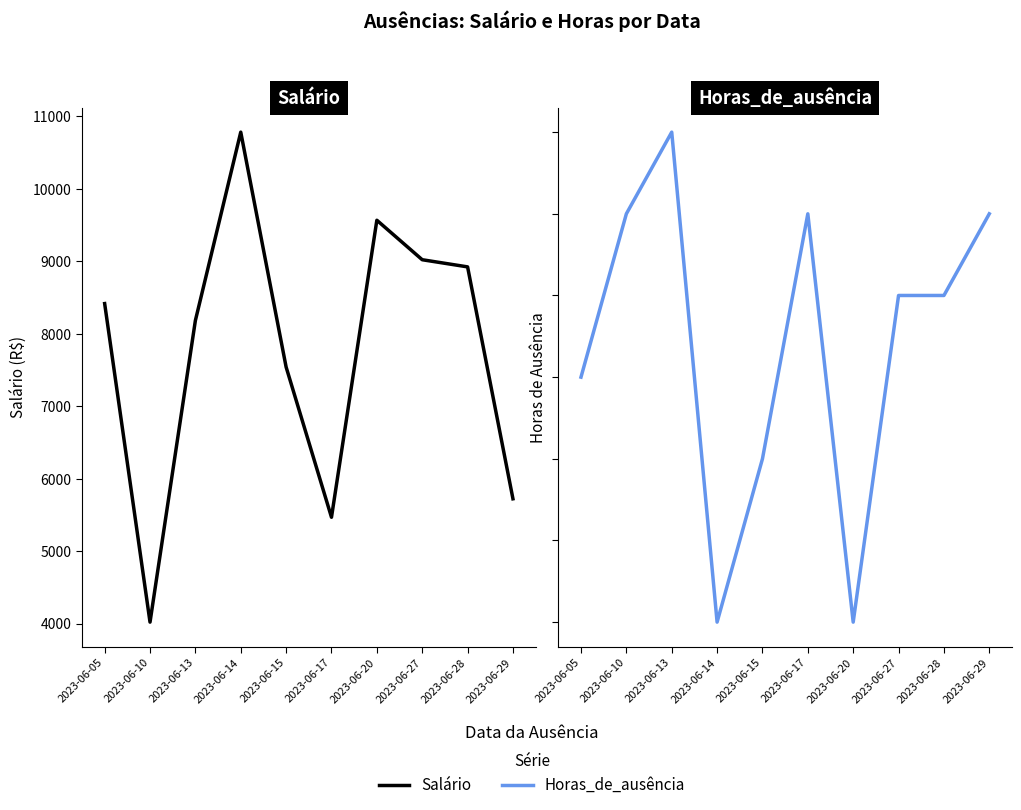

Rank the series by their maximum value, from highest to lowest.

Salário, Horas_de_ausência